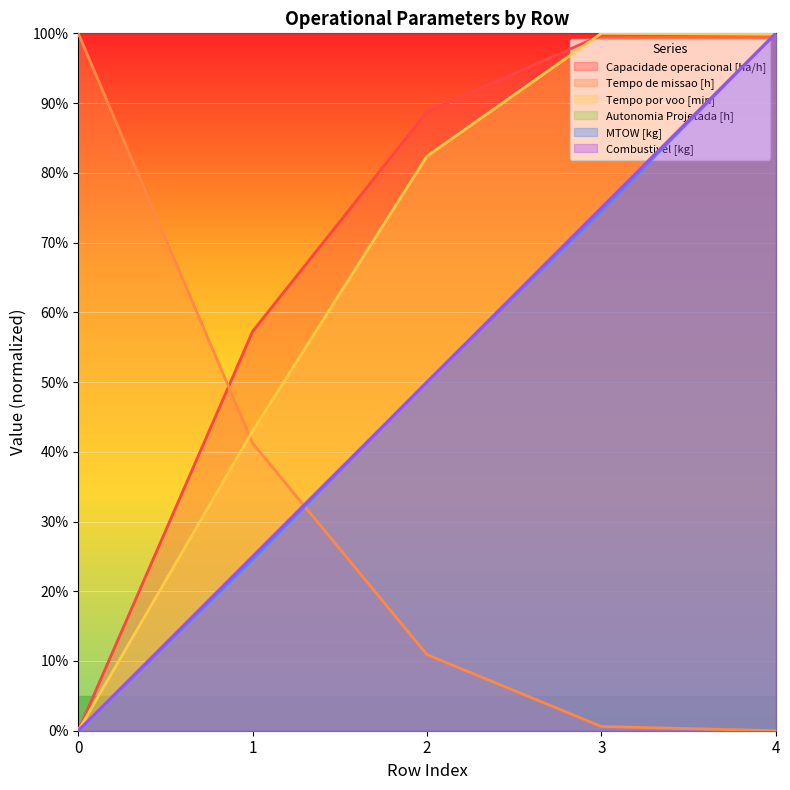

True or false: Combustivel [kg] and MTOW [kg] intersect in this chart.

False